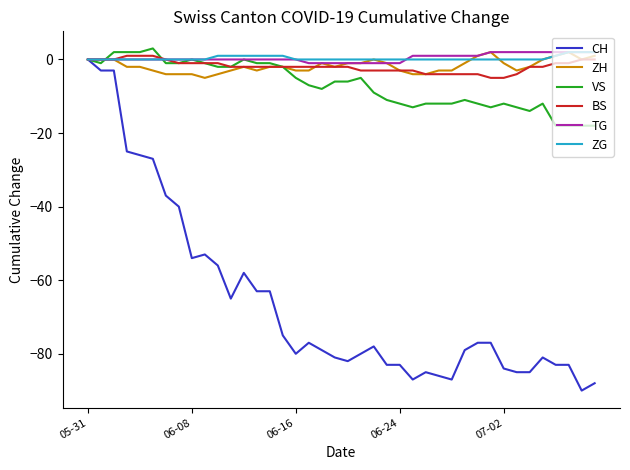

What is the minimum value shown in the chart?

-90